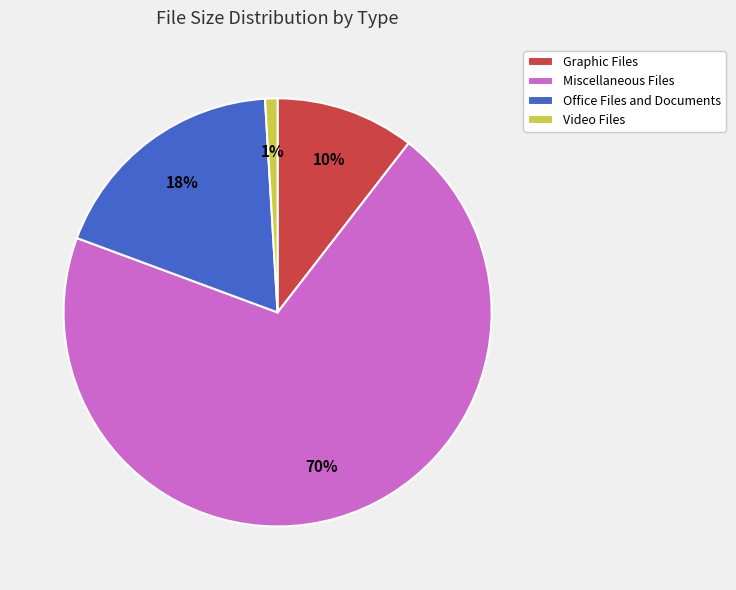

Is the sum of Video Files and Graphic Files greater than half?

No